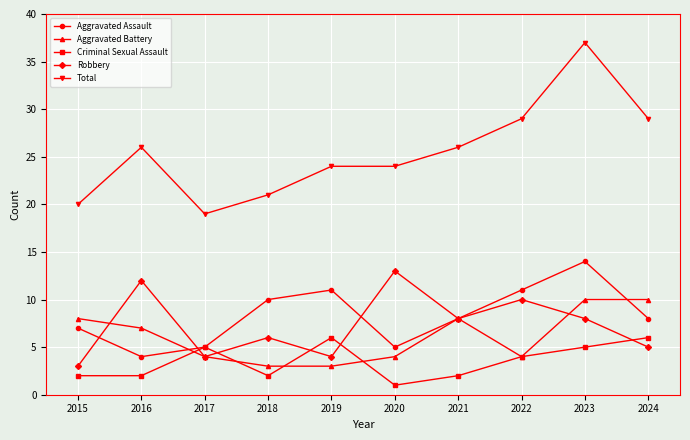

What is the highest value of the Aggravated Assault series?

14